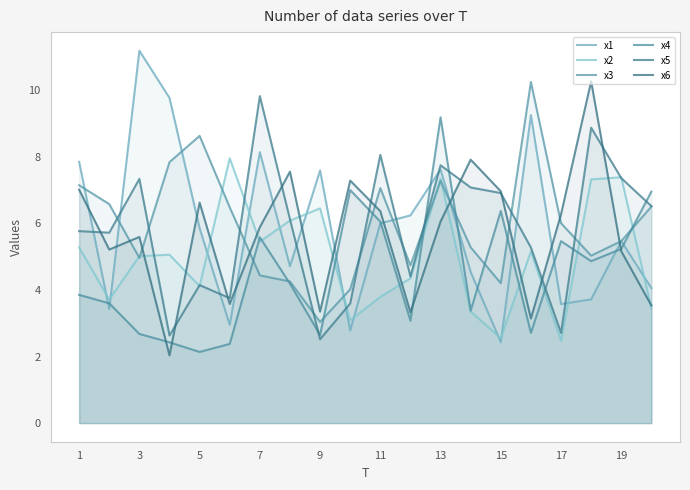

What is the average value of the x1 series?

5.9